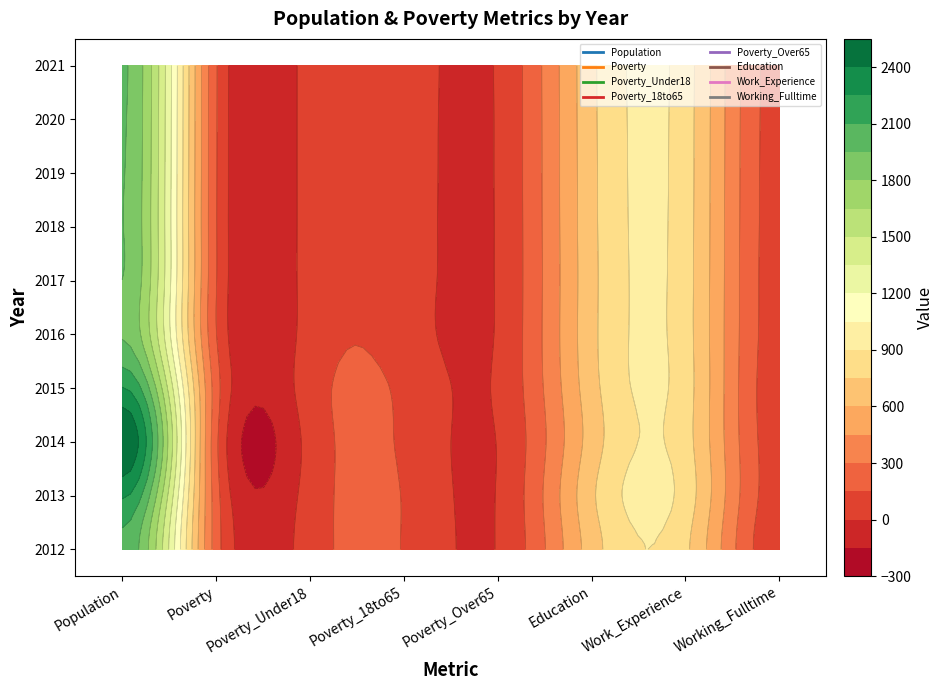

Reading left to right, transcribe all the data shown in this chart.

2012: 0=2060	1=225	2=74	3=143	4=7	5=676	6=782	7=47
2013: 0=2272	1=214	2=63	3=143	4=7	5=720	6=836	7=78
2014: 0=2538	1=185	2=52	3=128	4=5	5=668	6=810	7=77
2015: 0=2257	1=218	2=78	3=120	4=19	5=692	6=817	7=68
2016: 0=1935	1=154	2=60	3=80	4=12	5=707	6=811	7=81
2017: 0=1949	1=156	2=58	3=81	4=11	5=705	6=812	7=83
2018: 0=1954	1=157	2=58	3=83	4=11	5=708	6=814	7=86
2019: 0=1959	1=159	2=58	3=84	4=12	5=710	6=816	7=88
2020: 0=1965	1=161	2=58	3=85	4=12	5=712	6=817	7=91
2021: 0=1970	1=163	2=58	3=87	4=13	5=714	6=819	7=93